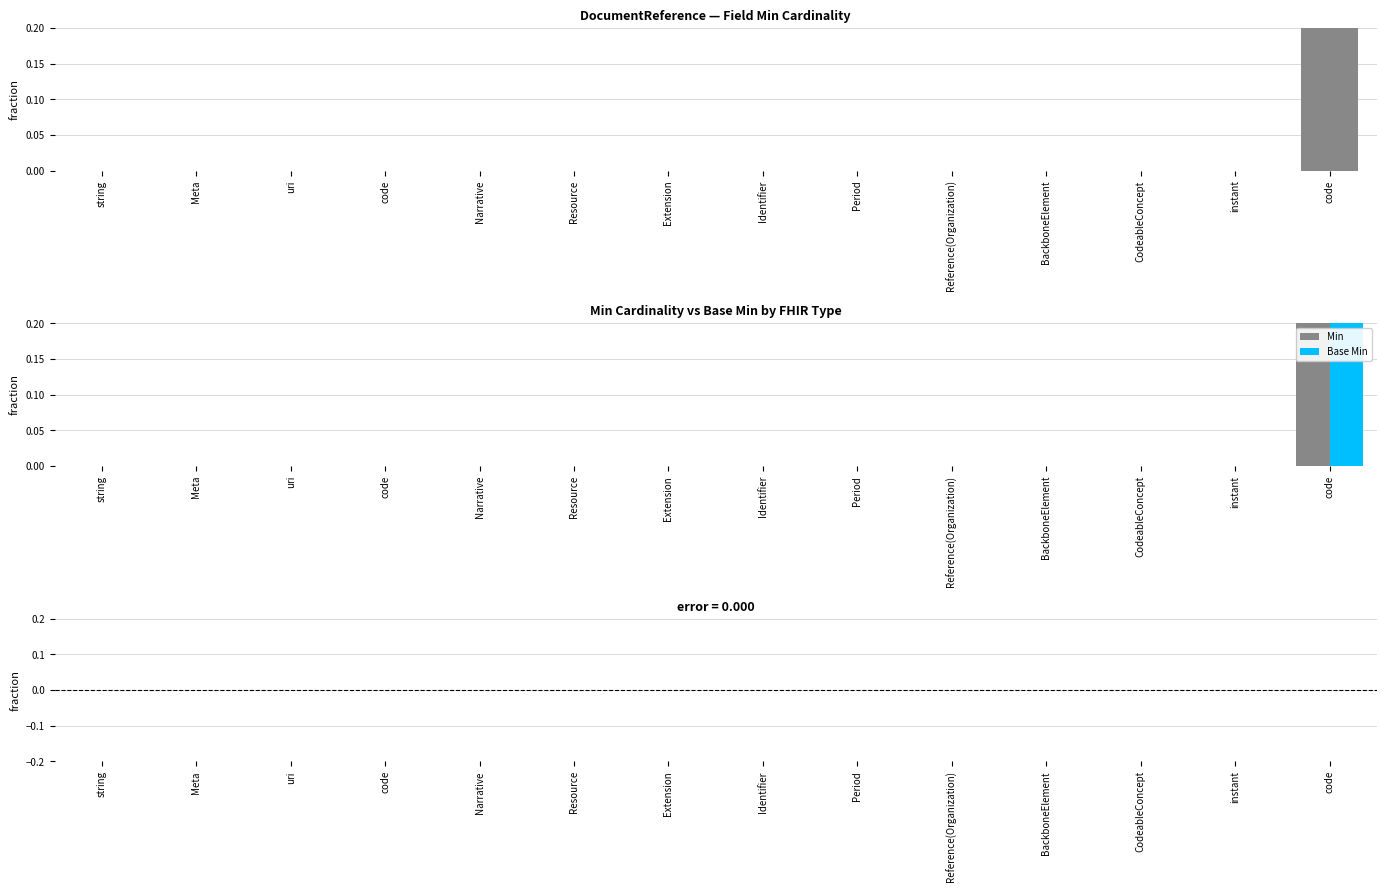

Which category has the highest value in the Min series?

code